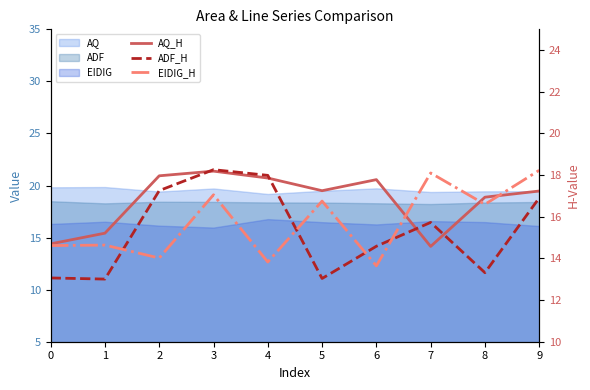

Is the value of EIDIG_H at 4 greater than the value of ADF_H at 7?

No